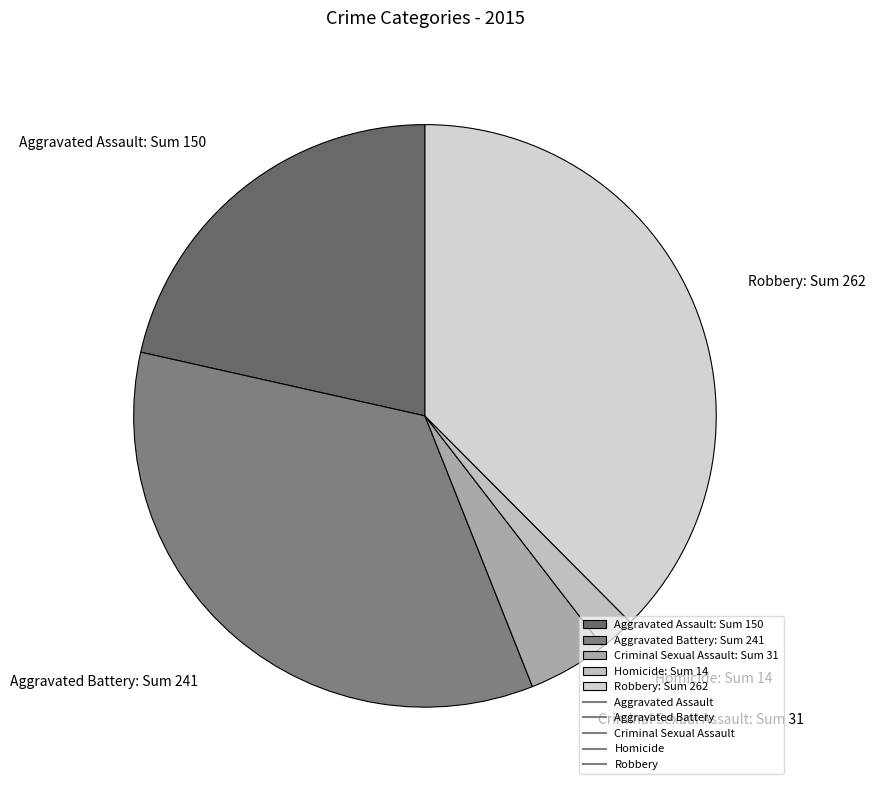

Rank the categories by value from highest to lowest.

Robbery, Aggravated Battery, Aggravated Assault, Criminal Sexual Assault, Homicide